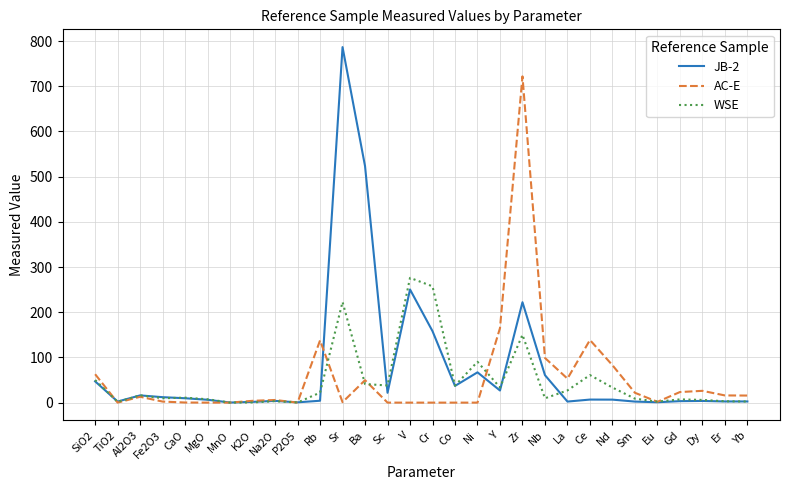

How many lines are shown in the chart?

3